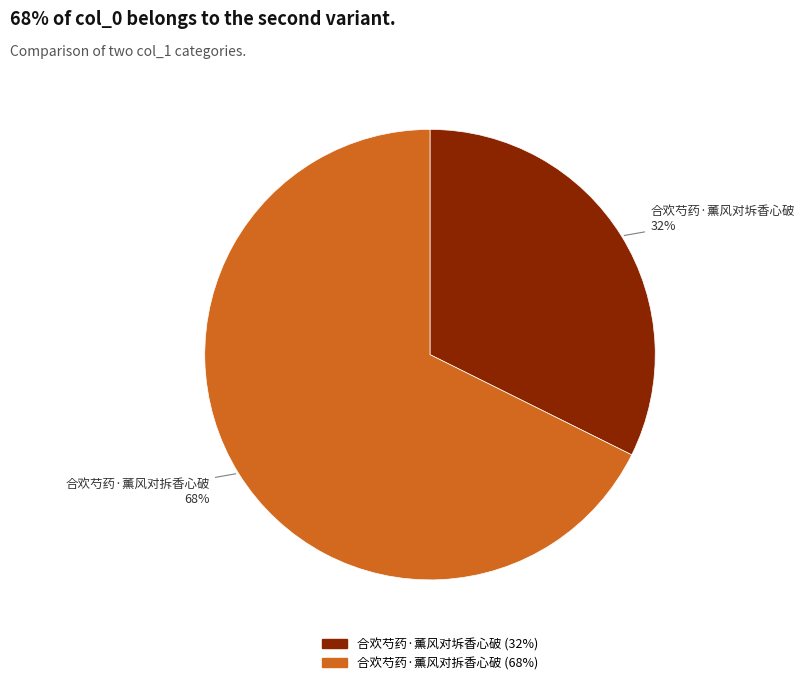

Which category accounts for the majority?

合欢芍药·薰风对拆香心破